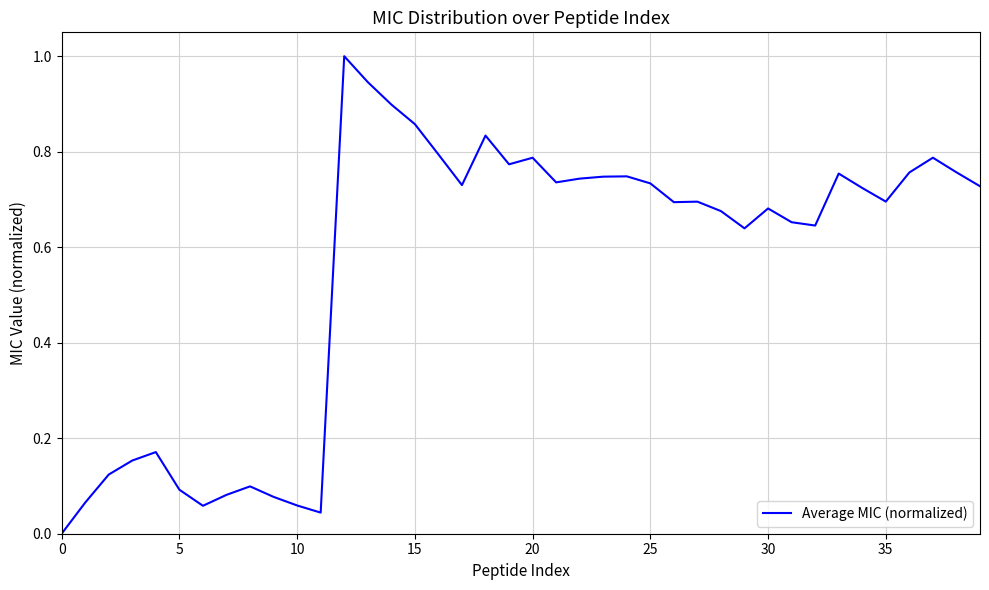

What is the difference between the maximum and minimum values?

1.0